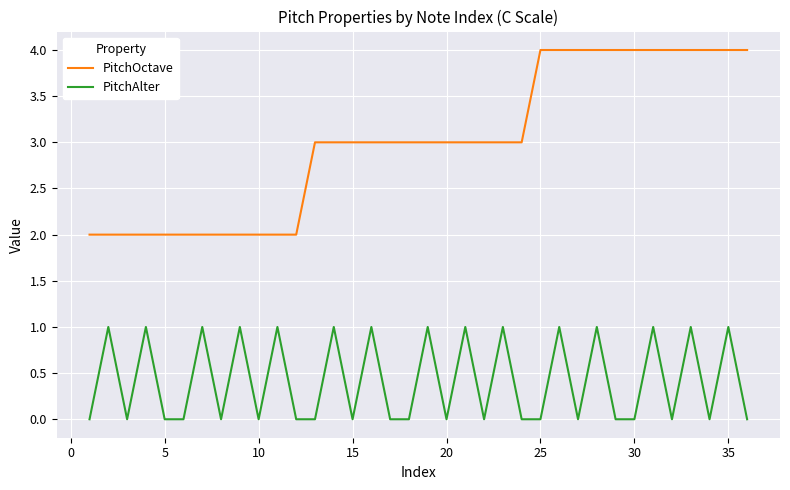

Rank the series by their maximum value, from highest to lowest.

PitchOctave, PitchAlter